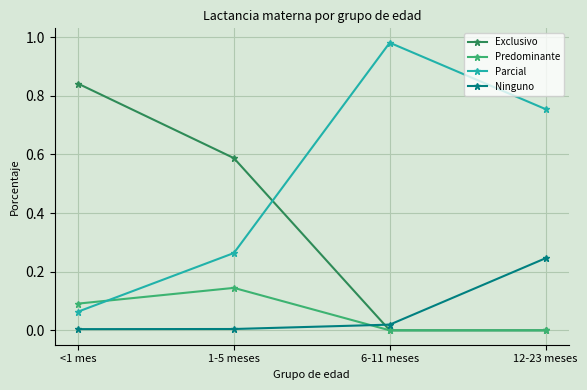

How many intersections are there between Parcial and Exclusivo?

1